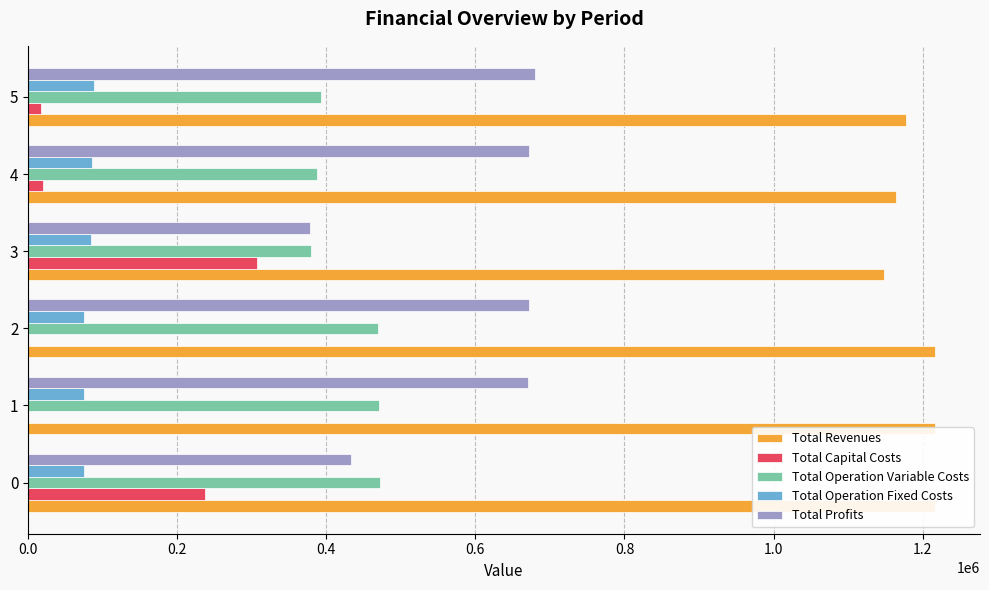

At 3, list the series in order from largest to smallest.

Total Revenues, Total Operation Variable Costs, Total Profits, Total Capital Costs, Total Operation Fixed Costs